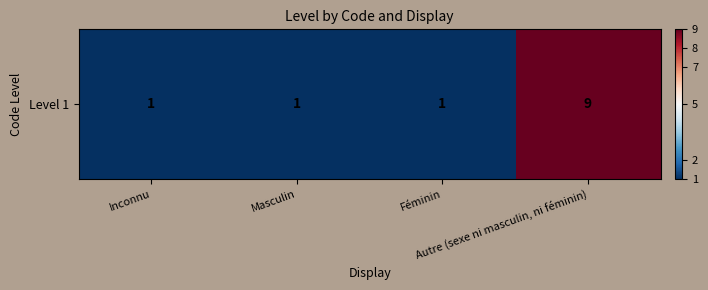

At which category does the chart reach its peak across all series?

Autre (sexe ni masculin, ni féminin)